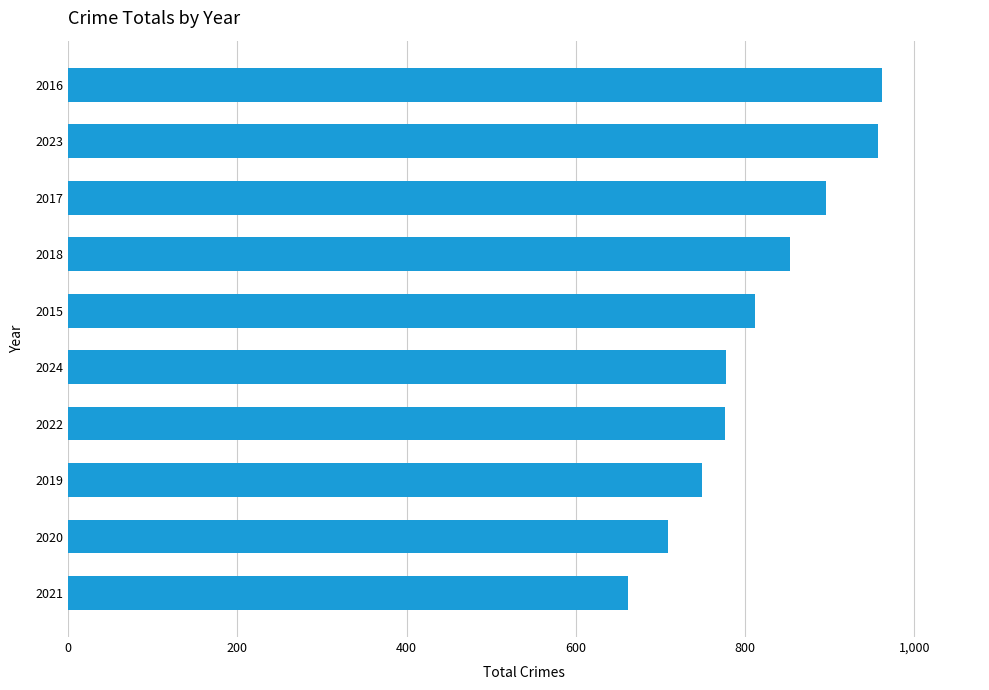

What is the sum of the values at 2015 and 2020?

1521